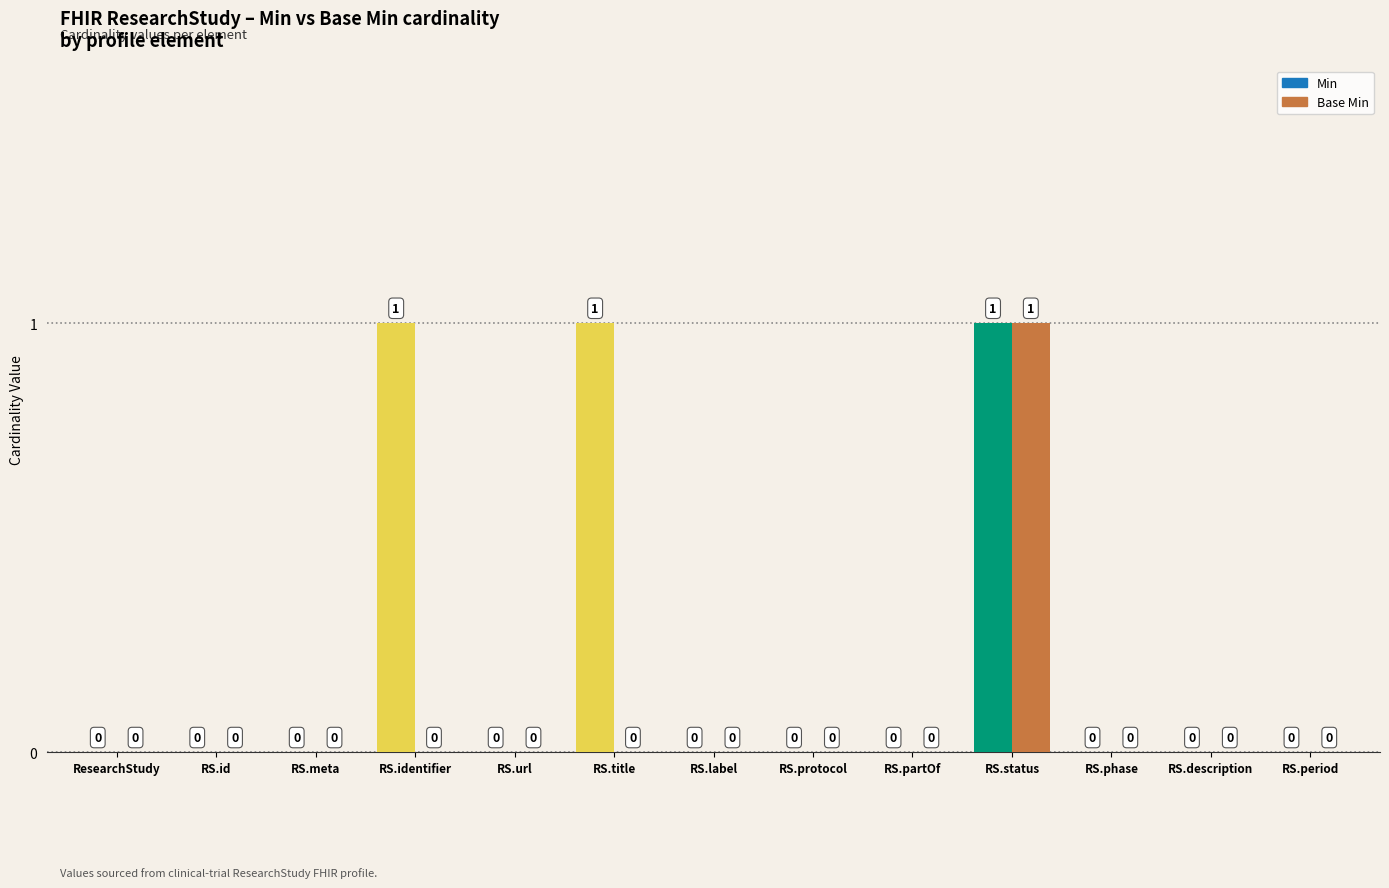

At which category is the sum across all series the highest?

RS.status